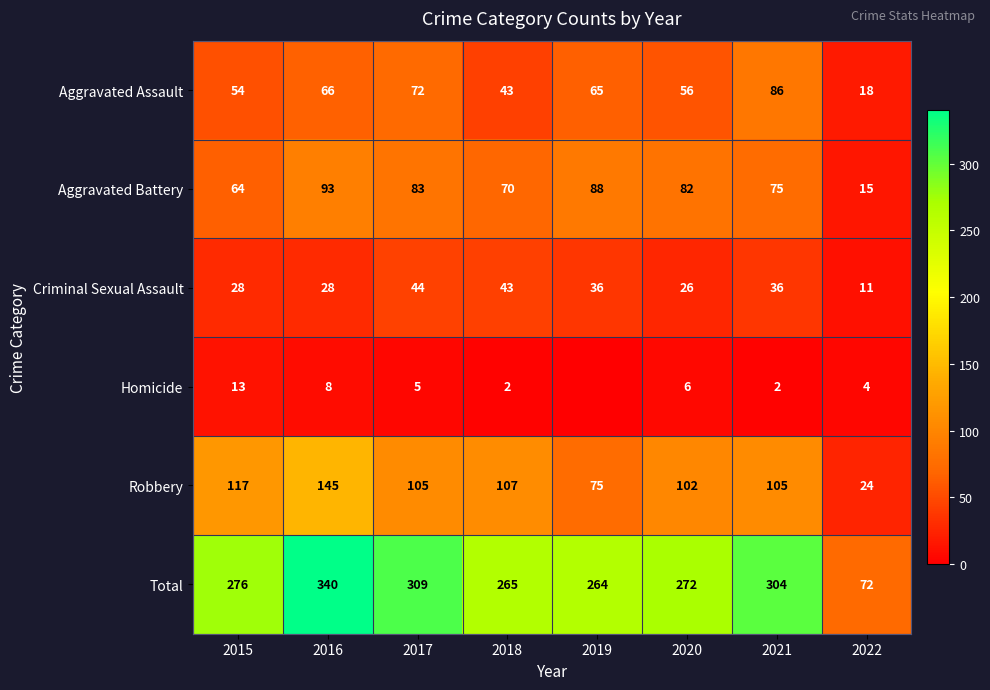

What is the sum of the Total values at 2017 and 2022?

381